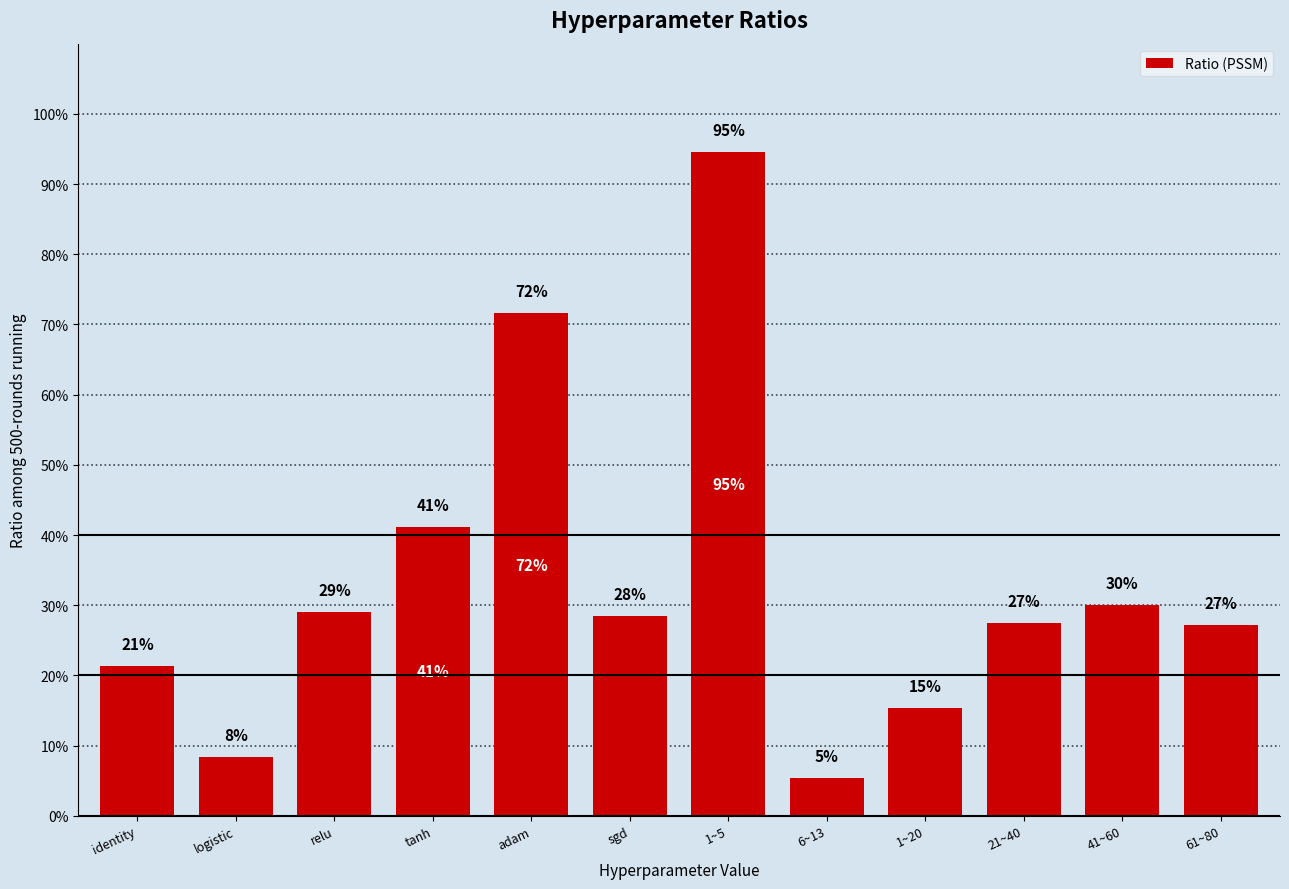

Reading left to right, list all the values displayed in this chart.

identity=0.2	logistic=0.1	relu=0.3	tanh=0.4	adam=0.7	sgd=0.3	1~5=0.9	6~13=0.1	1~20=0.2	21~40=0.3	41~60=0.3	61~80=0.3